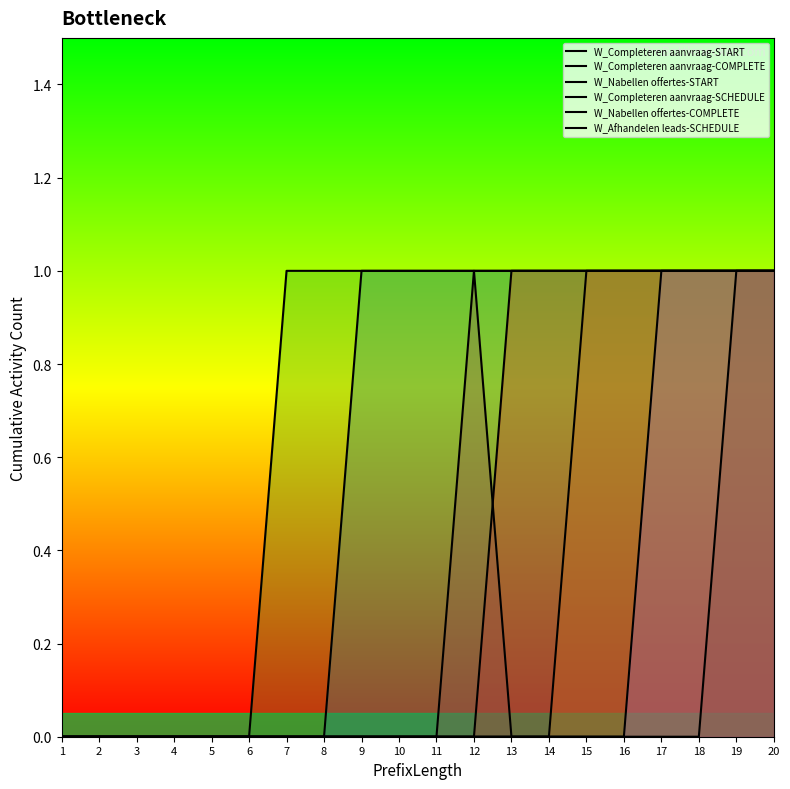

True or false: W_Completeren aanvraag-COMPLETE and W_Afhandelen leads-SCHEDULE intersect in this chart.

False